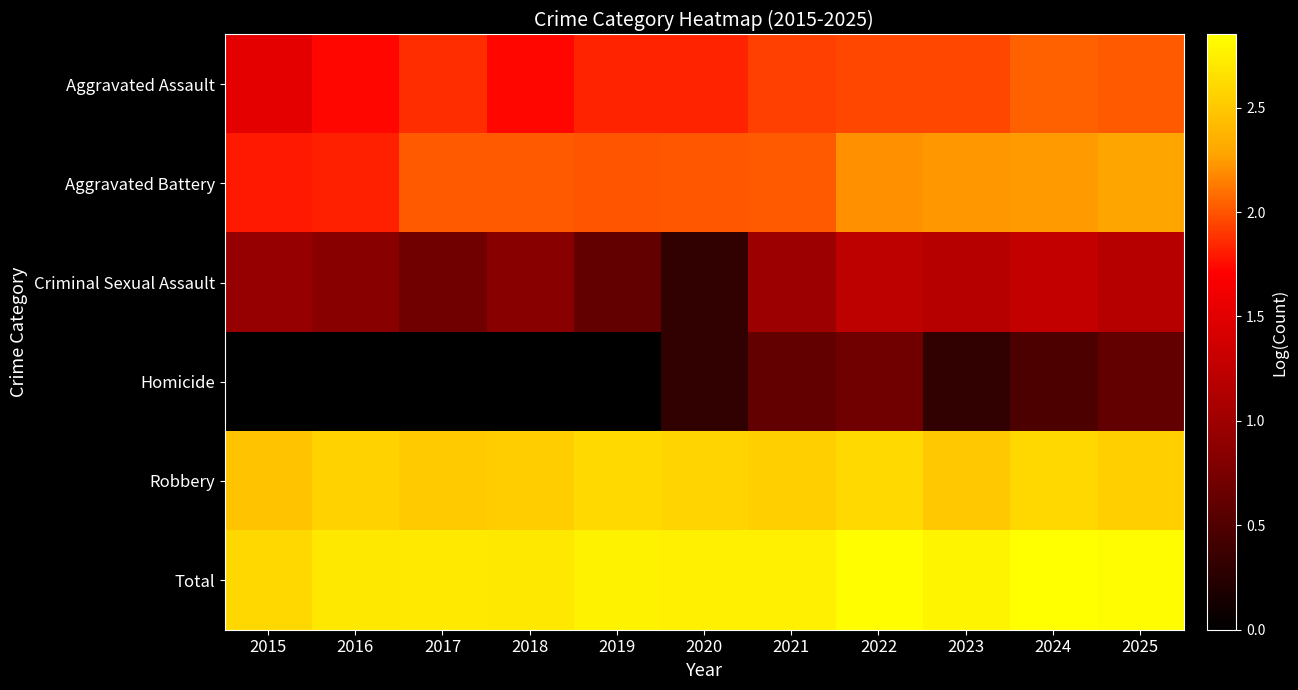

Reading left to right, transcribe all the data shown in this chart.

Aggravated Assault: 2015=1.5	2016=1.7	2017=1.9	2018=1.7	2019=1.8	2020=1.8	2021=1.9	2022=2.0	2023=1.9	2024=2.0	2025=2.0
Aggravated Battery: 2015=1.8	2016=1.8	2017=2.0	2018=2.0	2019=2.0	2020=2.0	2021=2.0	2022=2.2	2023=2.2	2024=2.2	2025=2.3
Criminal Sexual Assault: 2015=1.0	2016=0.8	2017=0.7	2018=0.8	2019=0.6	2020=0.3	2021=1.0	2022=1.2	2023=1.2	2024=1.3	2025=1.2
Homicide: 2015=0.0	2016=0.0	2017=0.0	2018=0.0	2019=0.0	2020=0.3	2021=0.6	2022=0.7	2023=0.3	2024=0.5	2025=0.6
Robbery: 2015=2.5	2016=2.6	2017=2.5	2018=2.5	2019=2.6	2020=2.6	2021=2.5	2022=2.6	2023=2.5	2024=2.6	2025=2.5
Total: 2015=2.6	2016=2.7	2017=2.7	2018=2.7	2019=2.8	2020=2.7	2021=2.7	2022=2.8	2023=2.8	2024=2.9	2025=2.8